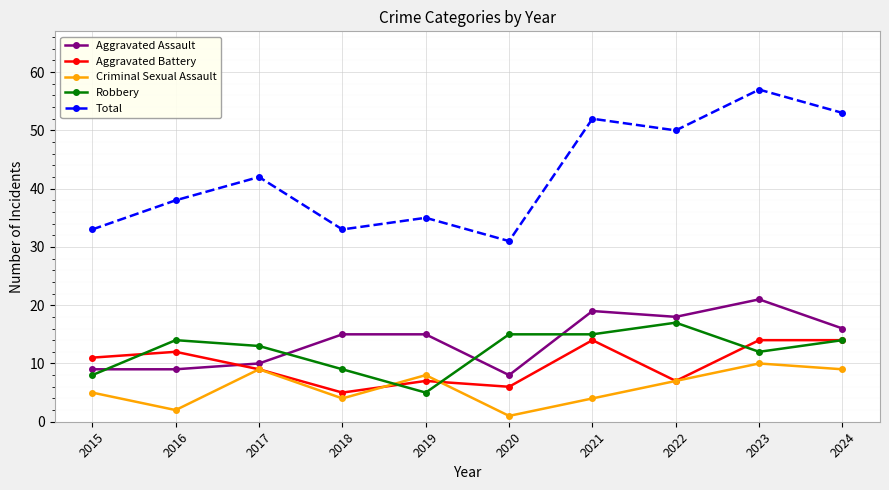

What are all the series names shown in the legend?

Aggravated Assault, Aggravated Battery, Criminal Sexual Assault, Robbery, Total